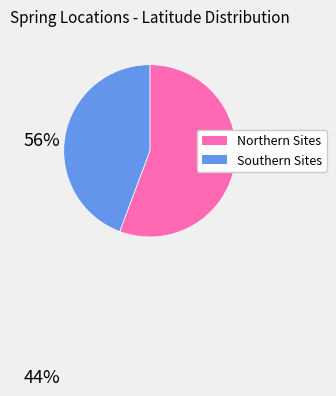

True or false: Northern Sites accounts for 56% of the total.

True